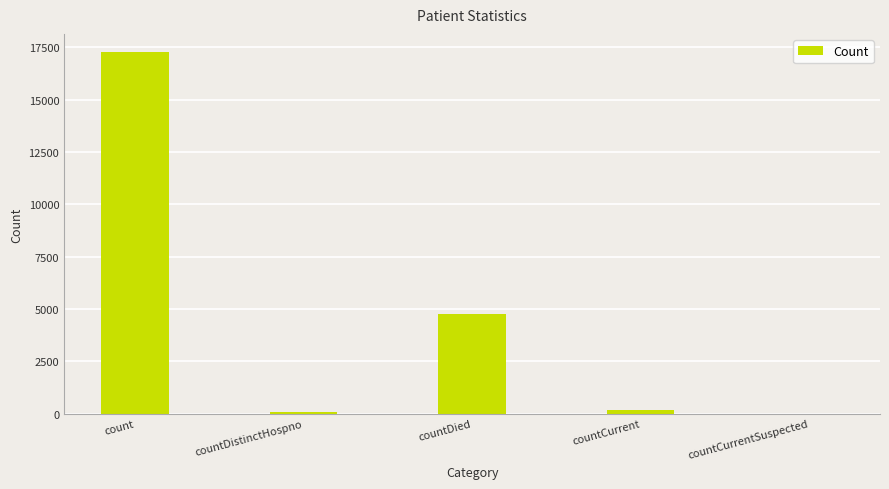

Between countCurrentSuspected and count, which is larger?

count